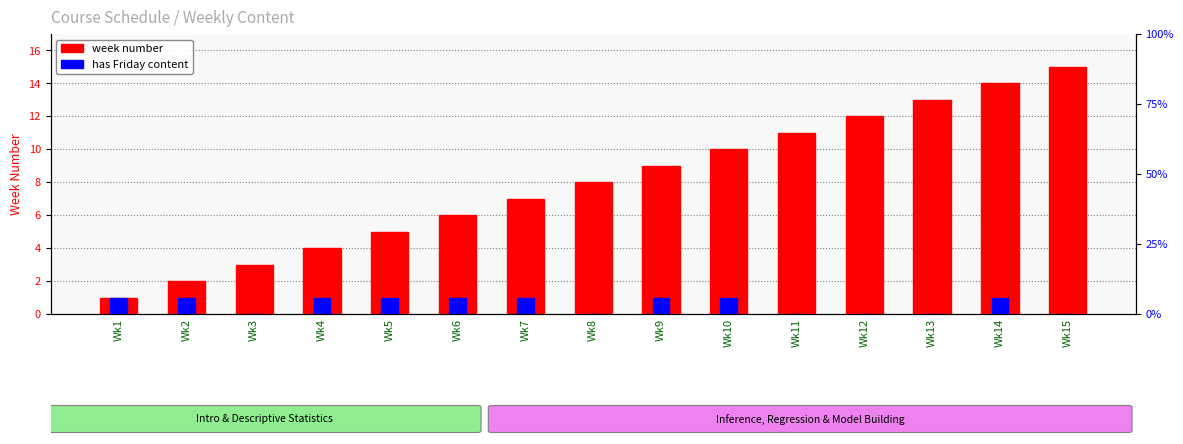

Which label corresponds to the largest value in the chart?

Wk15